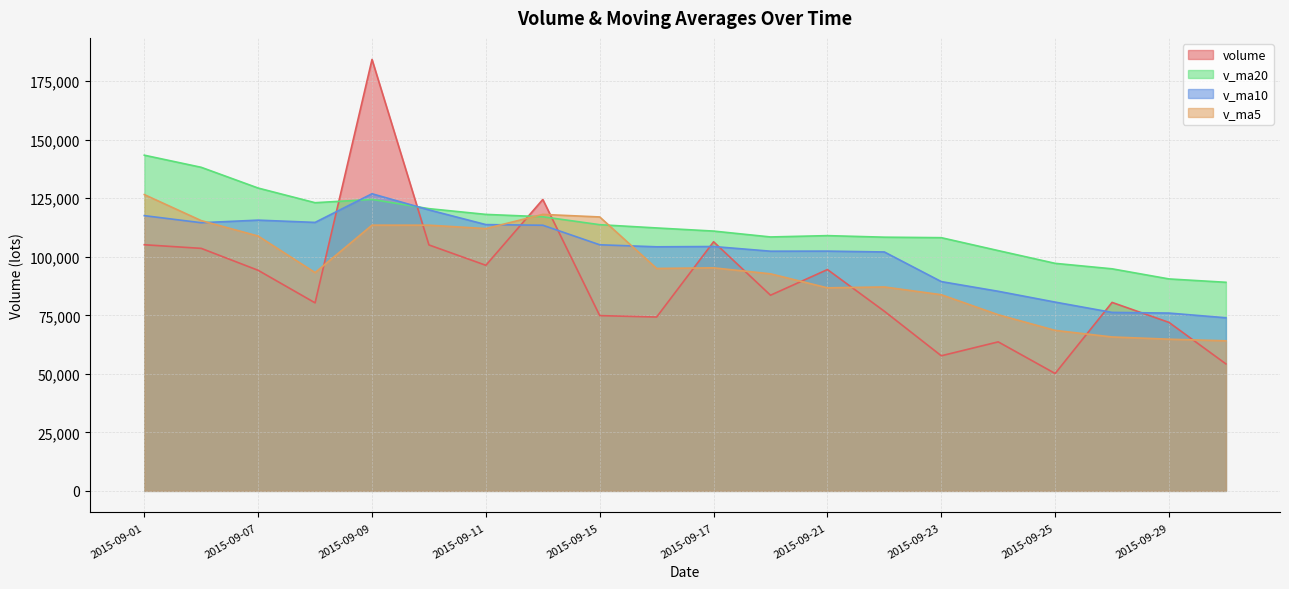

How many values in the v_ma20 series exceed 112320?

10